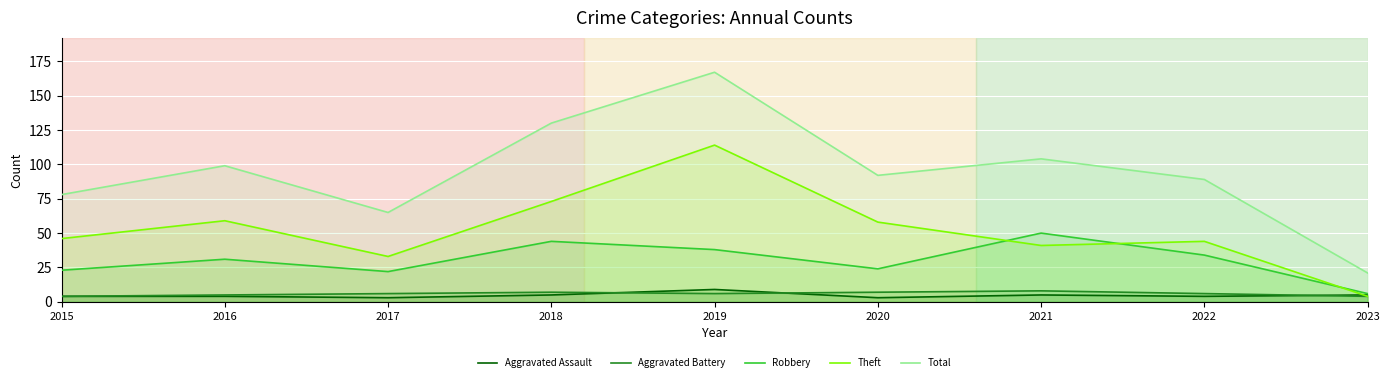

What is the approximate value of Aggravated Assault at 2018?

5